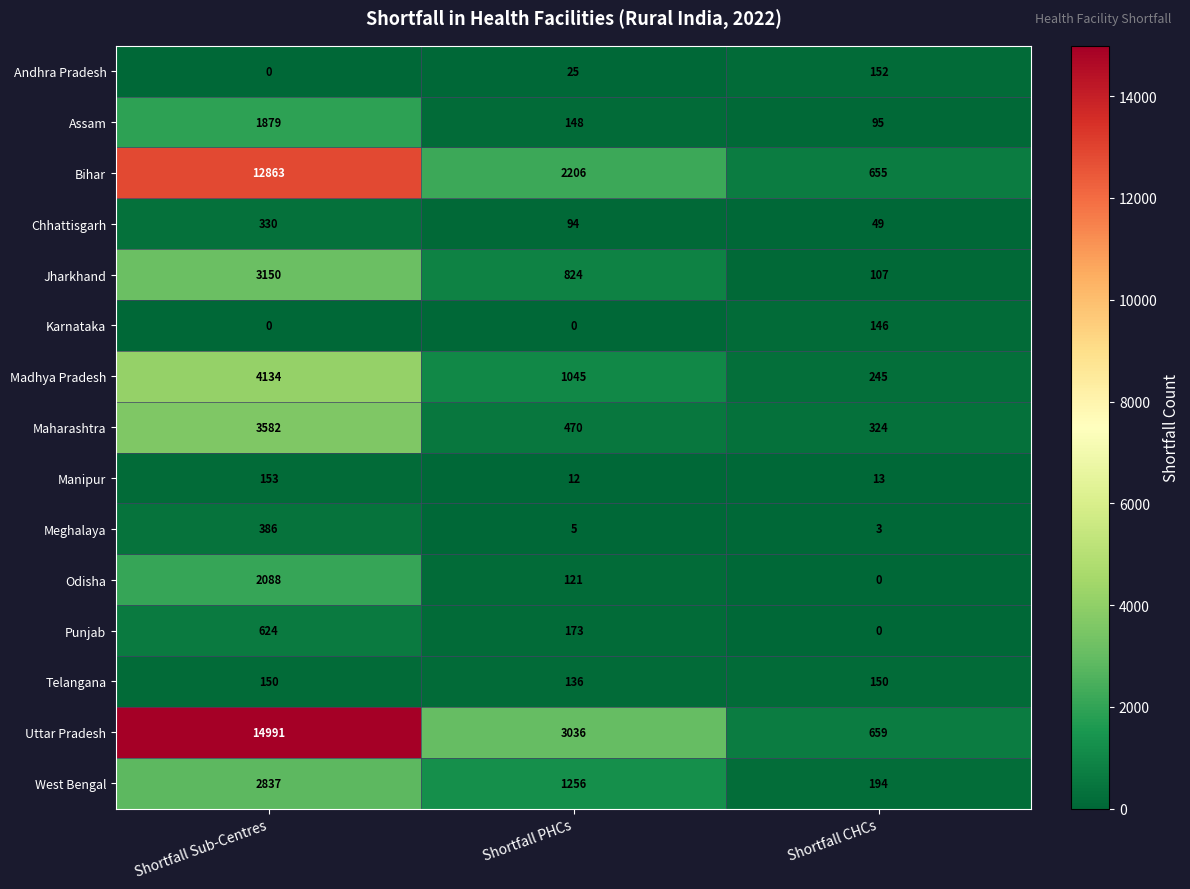

What is the greatest value displayed?

14991